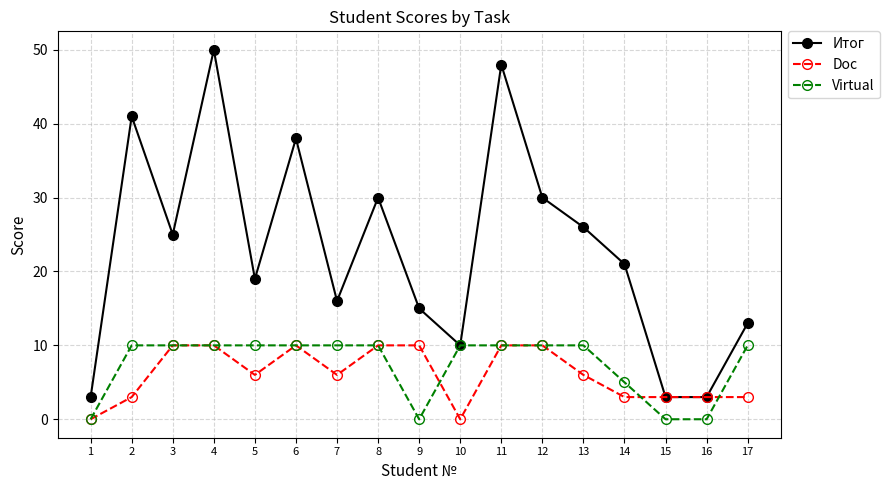

Between 2 and 8, which series saw the biggest shift?

Итог